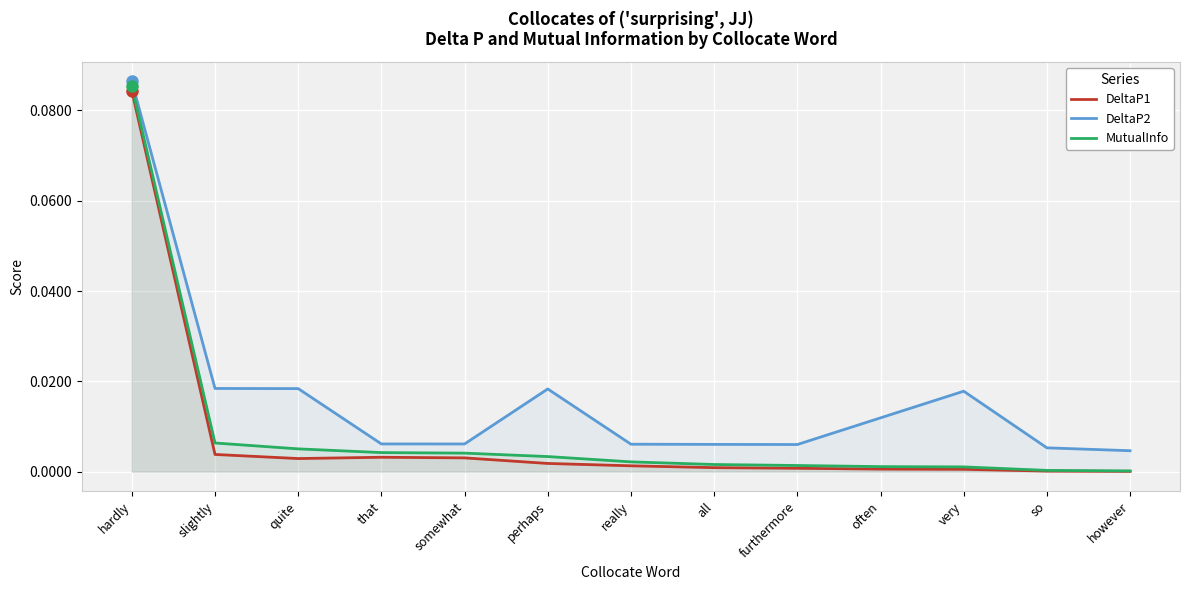

Which series changed the most between somewhat and very?

DeltaP2